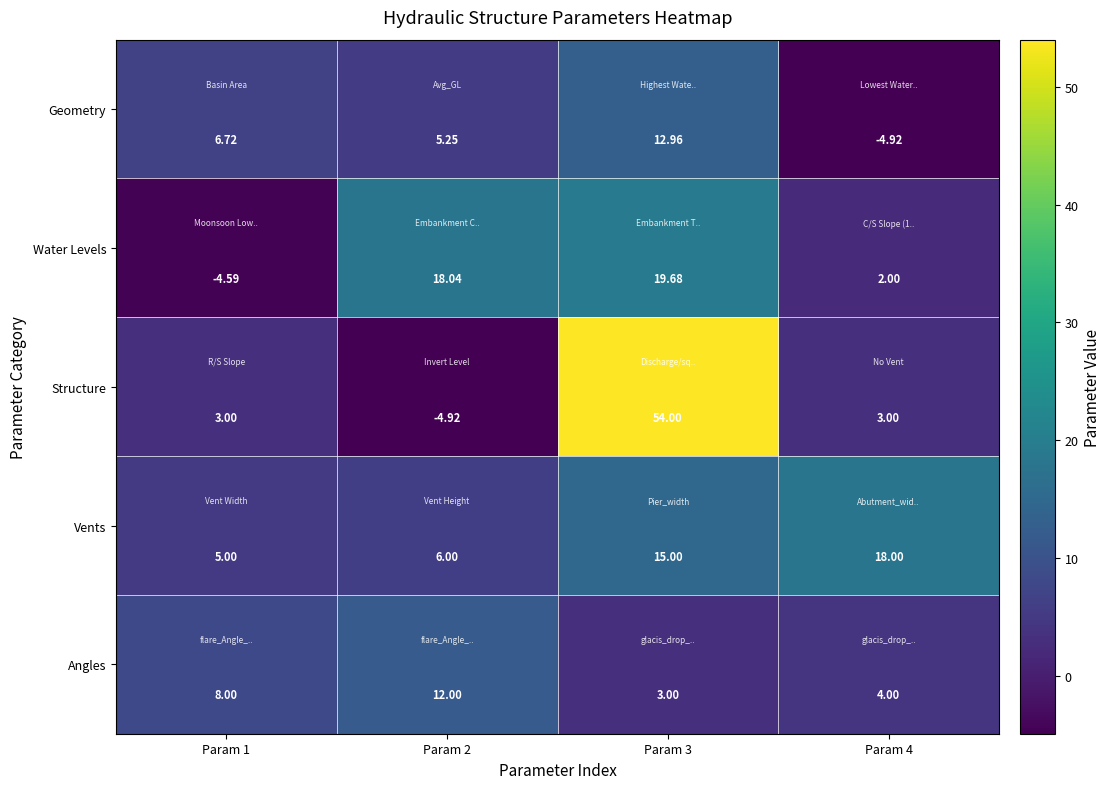

Between Param 2 and Param 4, which series saw the biggest shift?

Water Levels